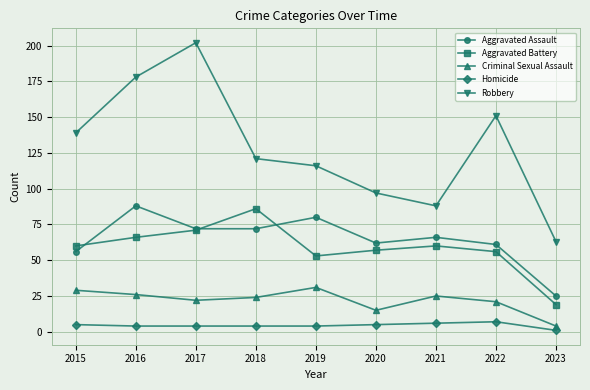

How many lines are shown in the chart?

5